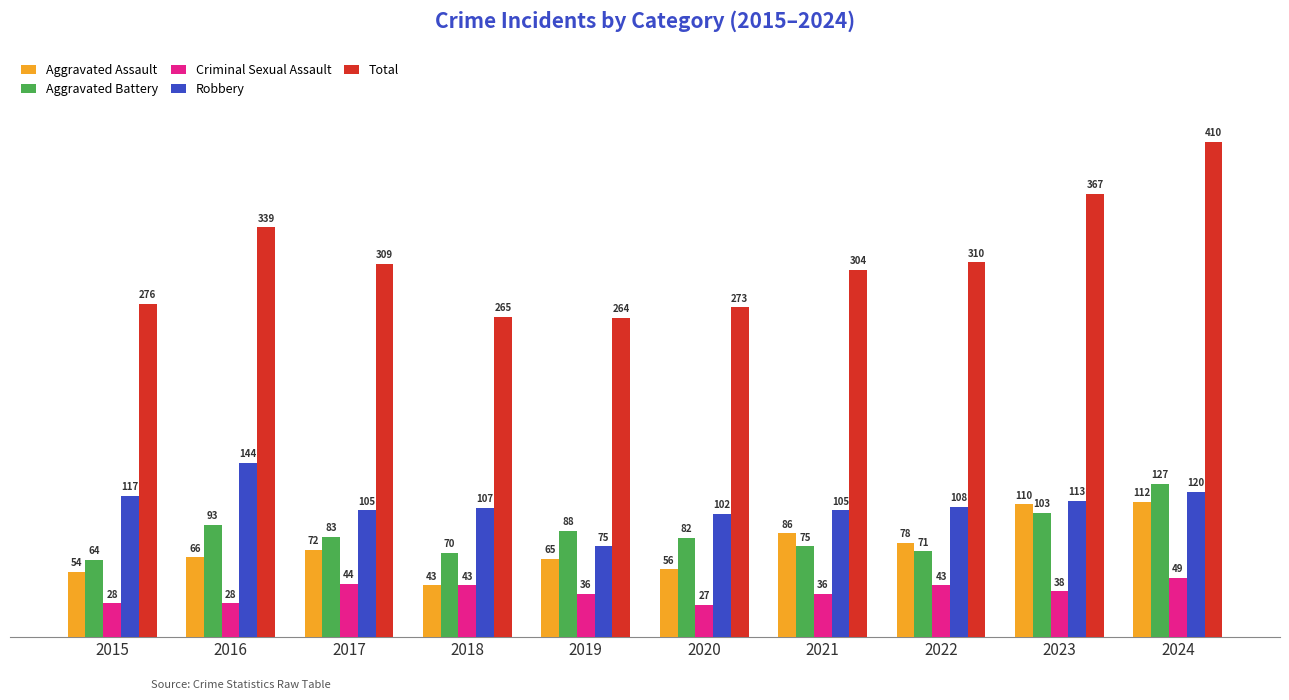

What is the sum of the Total values at 2022 and 2017?

619